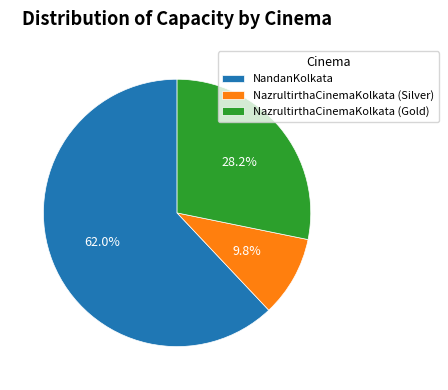

How many segments does this pie chart have?

3